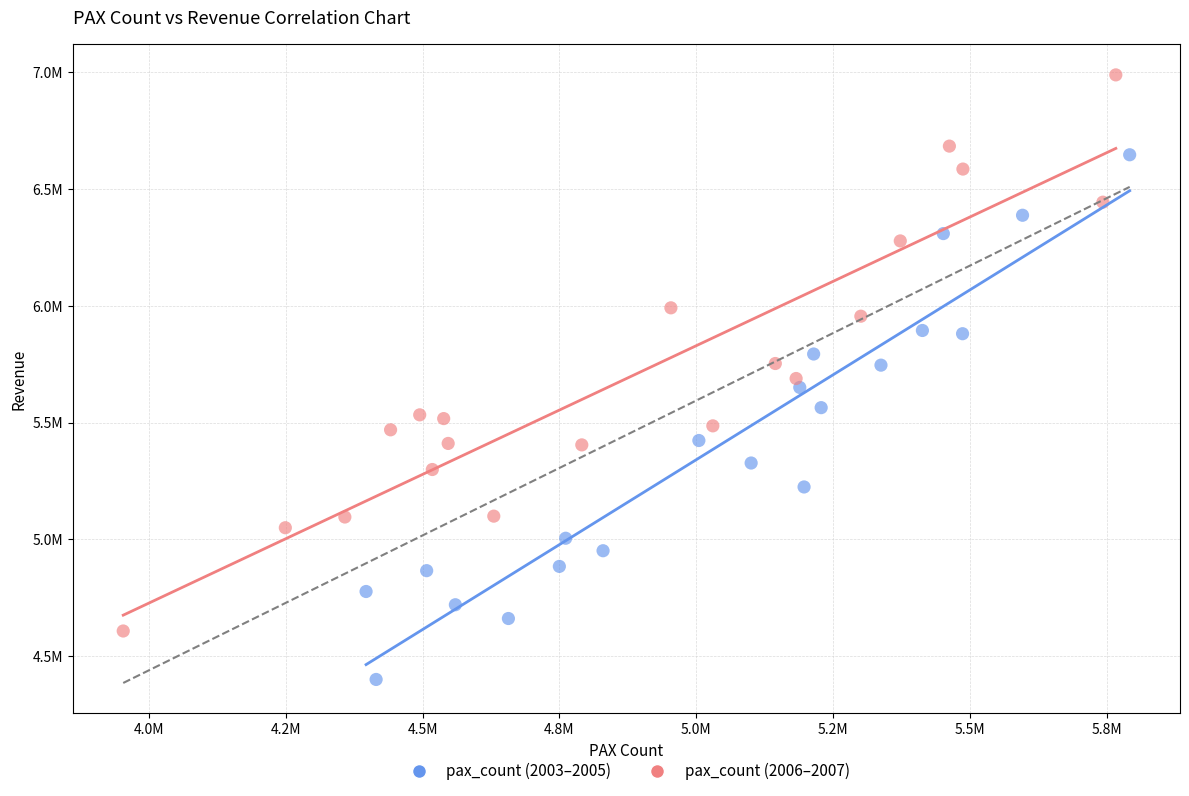

Which series reaches the minimum Y coordinate?

pax_count (2003–2005)